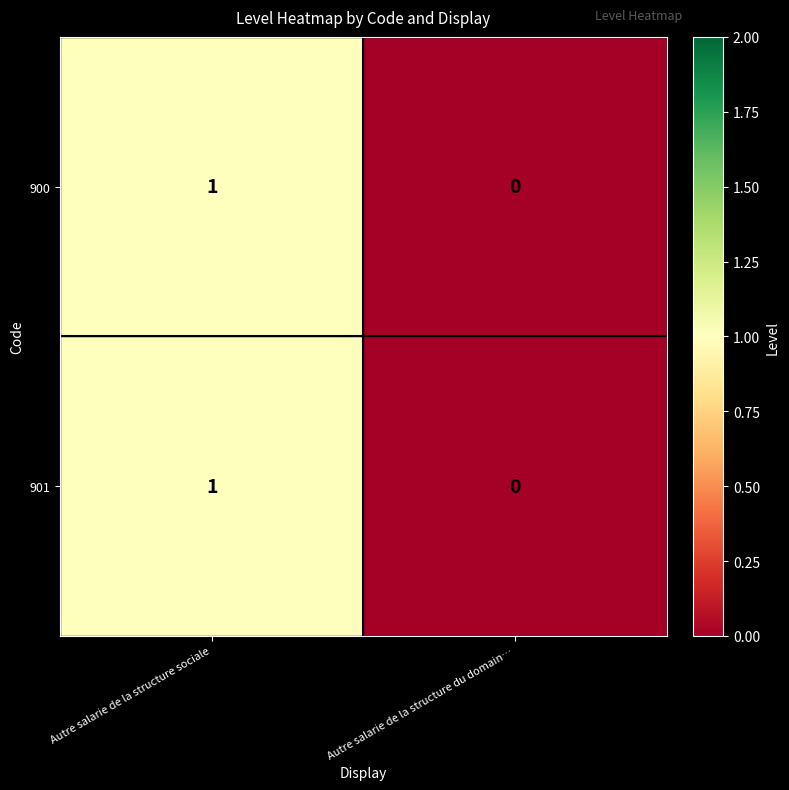

At which category does the chart reach its peak across all series?

Autre salarie de la structure sociale